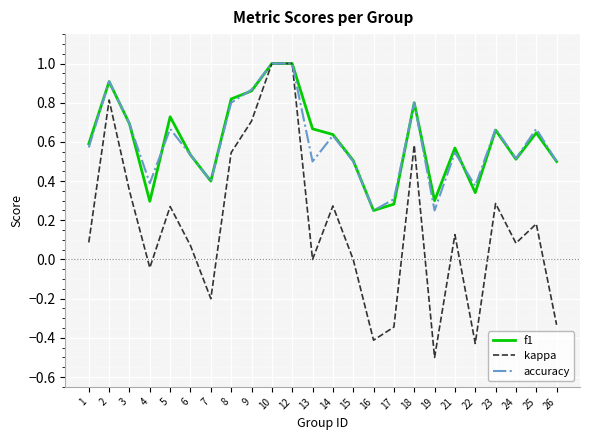

What is the smallest value displayed?

-0.5